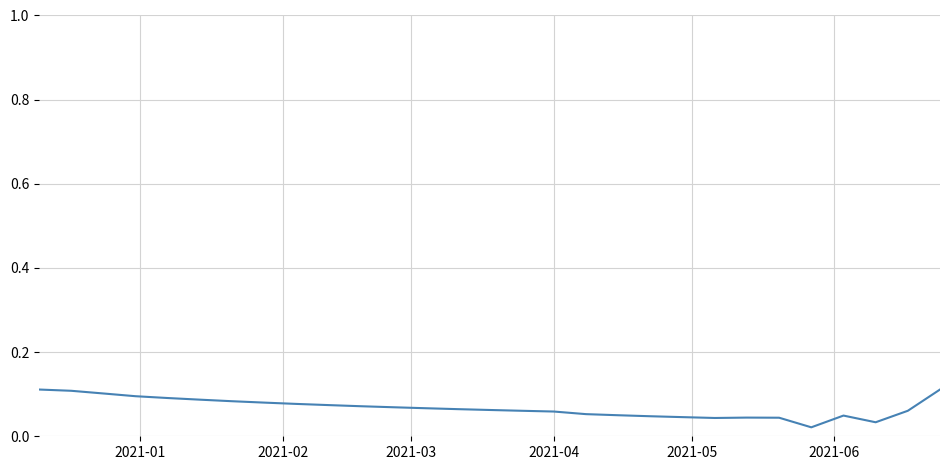

True or false: there are more than 1 points higher than both neighbors.

True